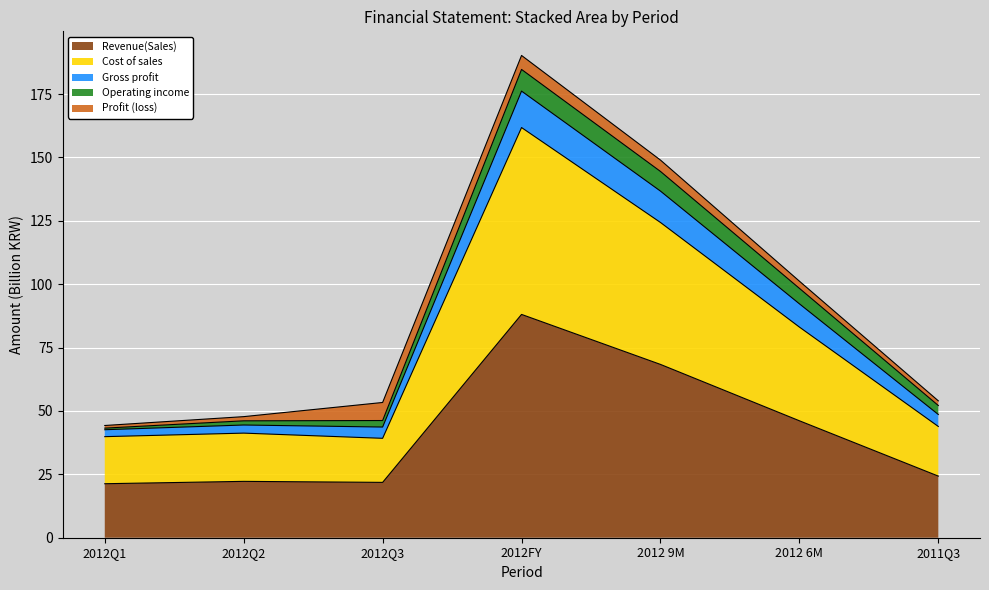

At which category is the sum across all series the highest?

2012FY